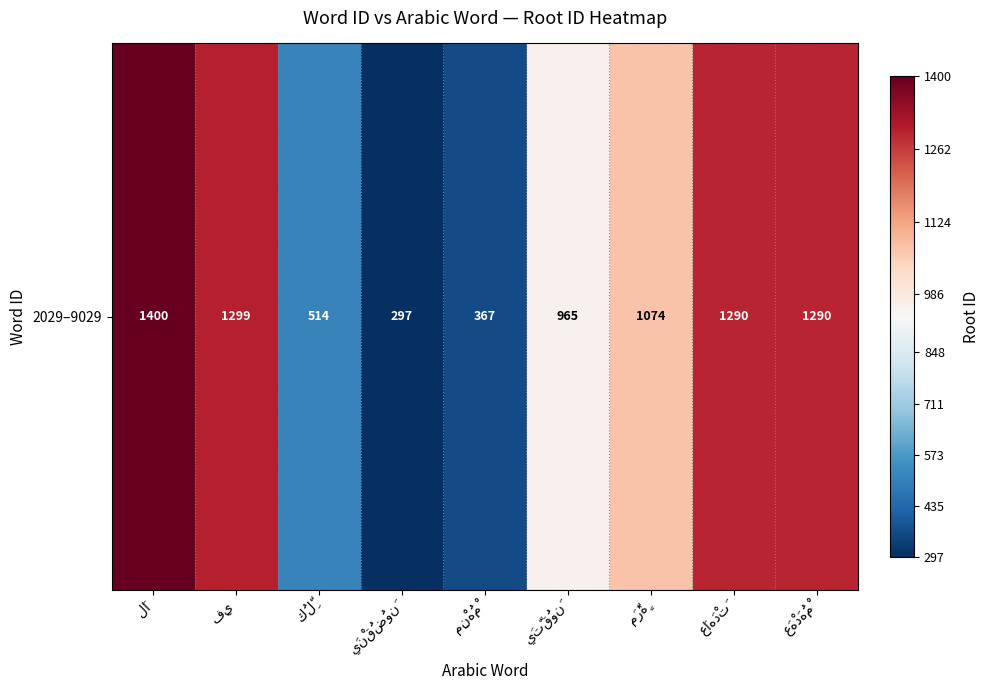

How many data points are above 1074?

4